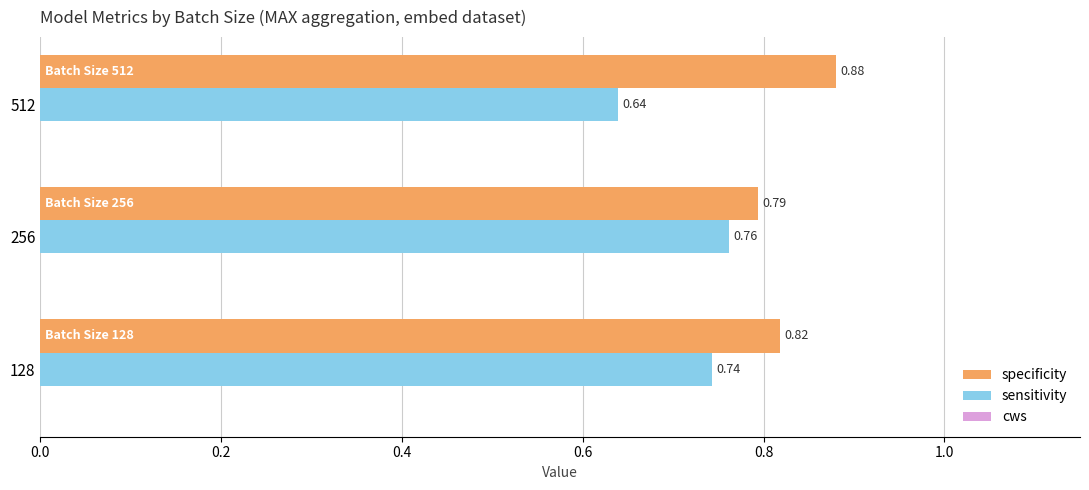

What is the sum of all sensitivity values?

2.1